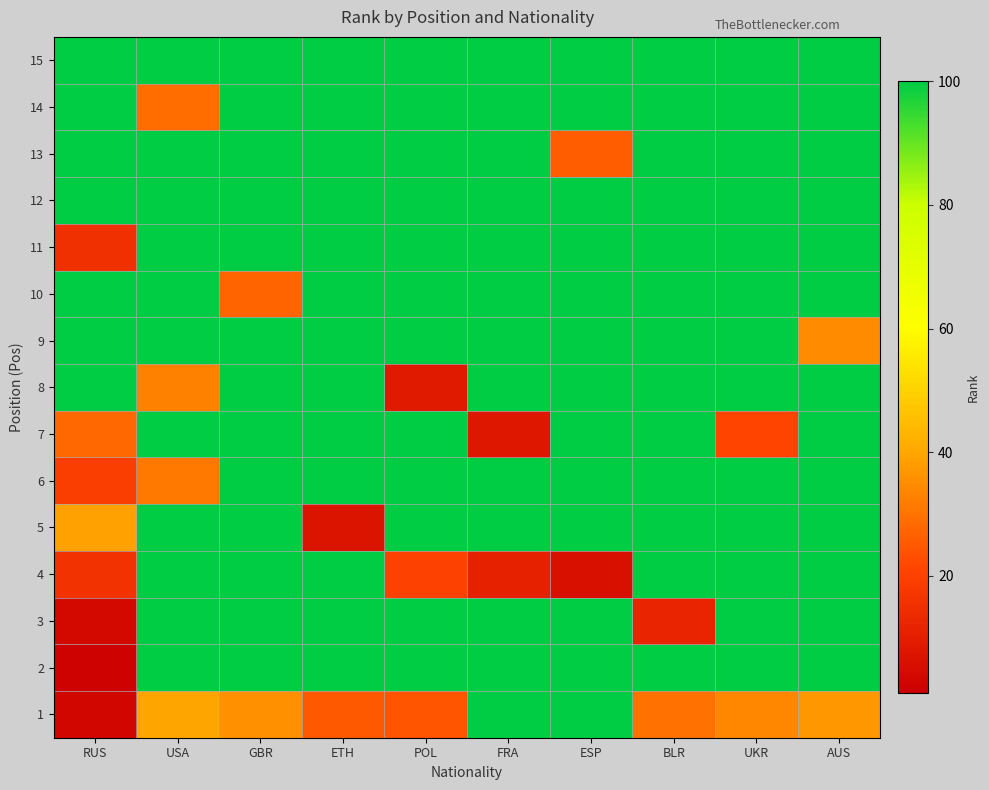

What is the total value across all series at POL?

1253